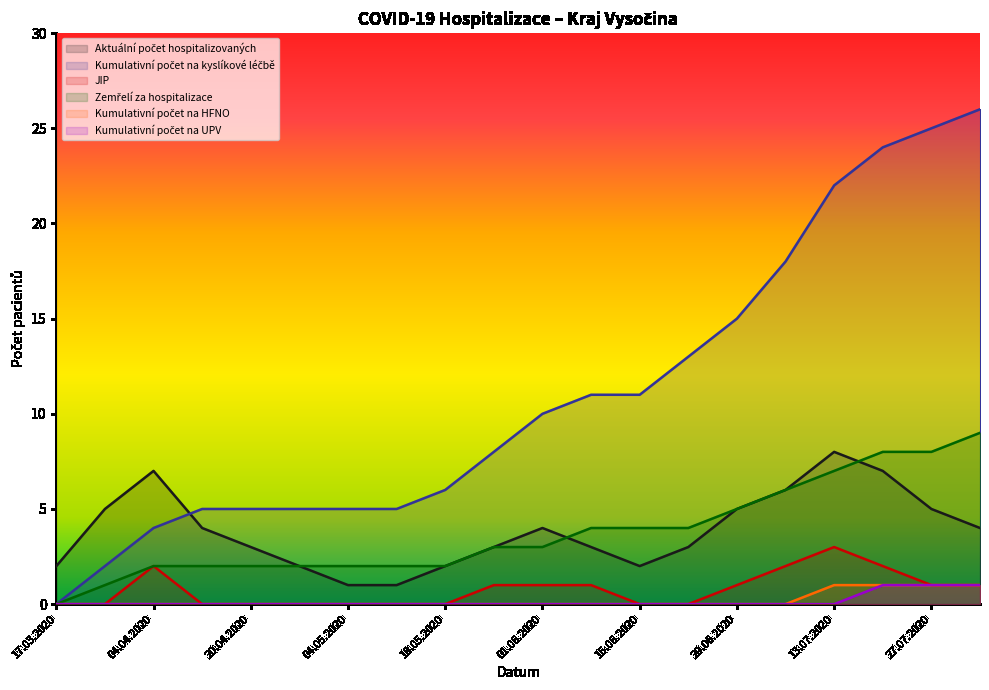

Reading left to right, what are all the values shown in this chart?

Aktuální počet hospitalizovaných: 2	5	7	4	3	2	1	1	2	3	4	3	2	3	5	6	8	7	5	4
Kumulativní počet na kyslíkové léčbě: 0	2	4	5	5	5	5	5	6	8	10	11	11	13	15	18	22	24	25	26
JIP: 0	0	2	0	0	0	0	0	0	1	1	1	0	0	1	2	3	2	1	1
Zemřelí za hospitalizace: 0	1	2	2	2	2	2	2	2	3	3	4	4	4	5	6	7	8	8	9
Kumulativní počet na HFNO: 0	0	0	0	0	0	0	0	0	0	0	0	0	0	0	0	1	1	1	1
Kumulativní počet na UPV: 0	0	0	0	0	0	0	0	0	0	0	0	0	0	0	0	0	1	1	1